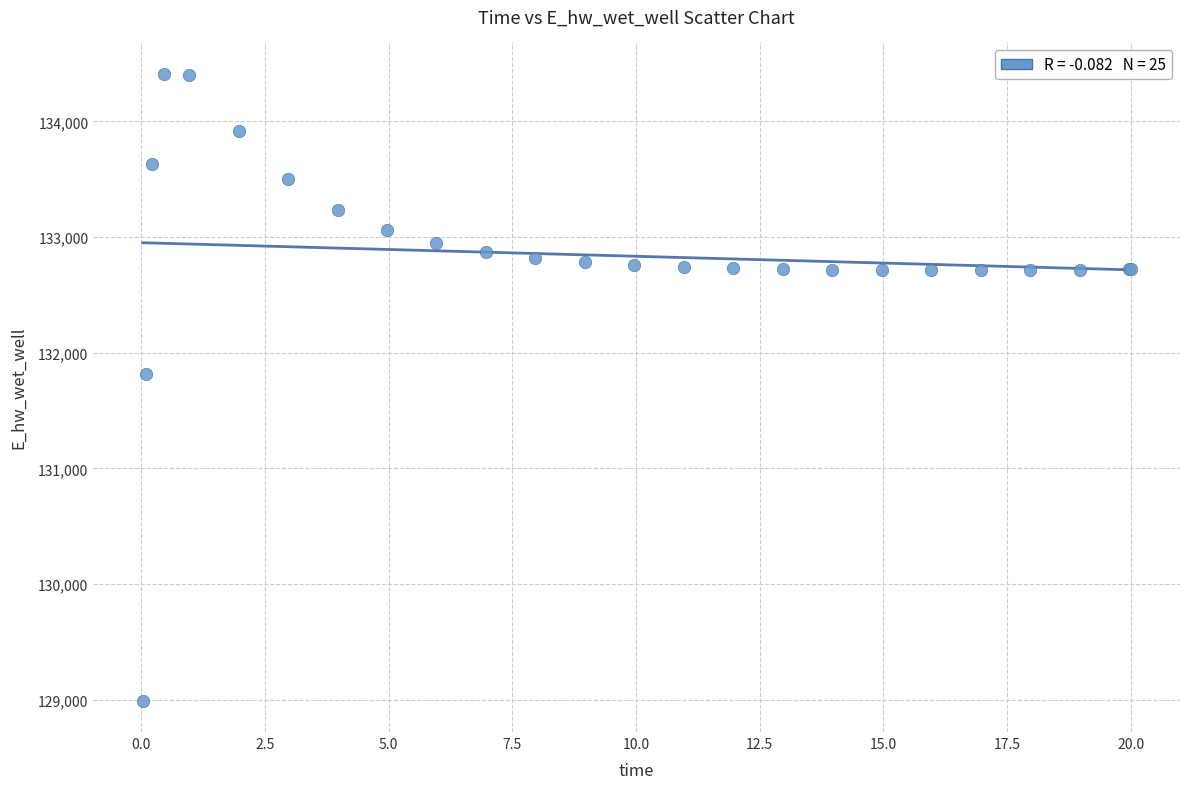

What Y value in the scatter plot is closest to 131701?

131818.8